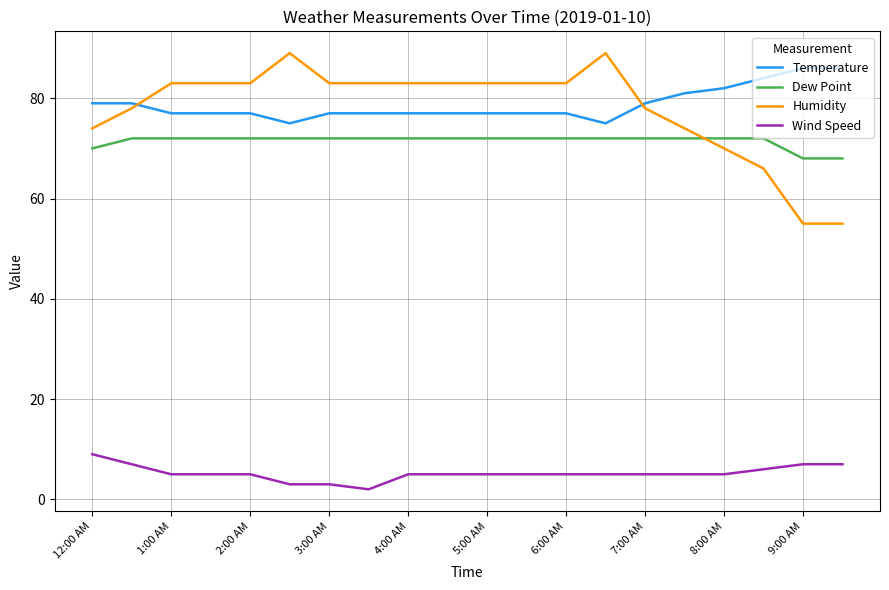

Which series has the widest spread of values?

Humidity